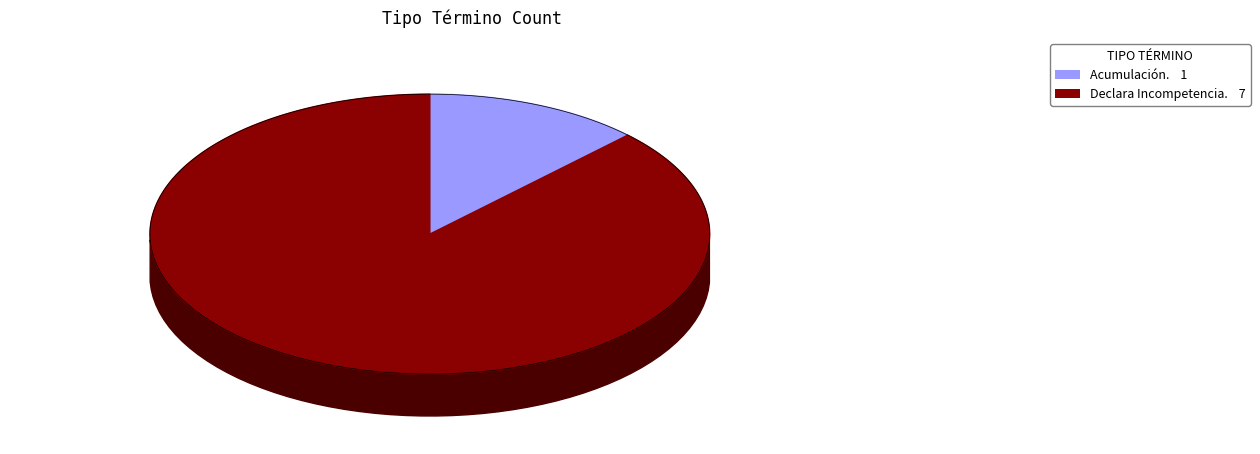

To the nearest percent, what percentage of the pie is Acumulación.?

12%